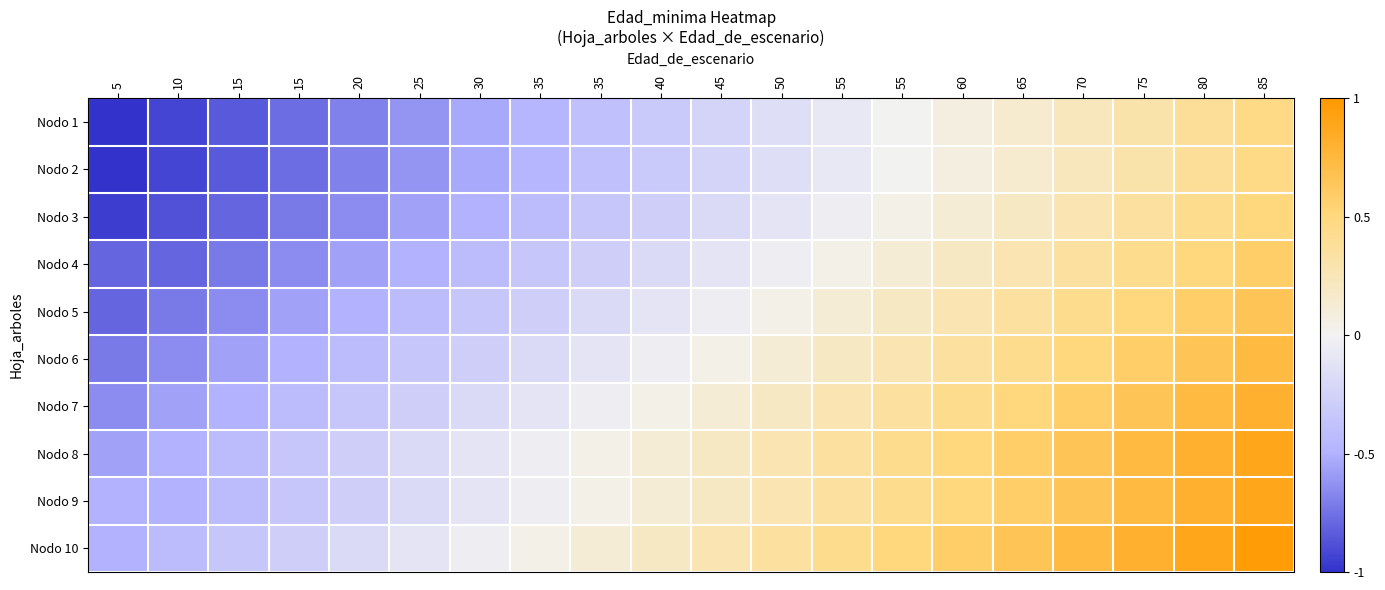

Which has a higher value, 10 or 45?

45